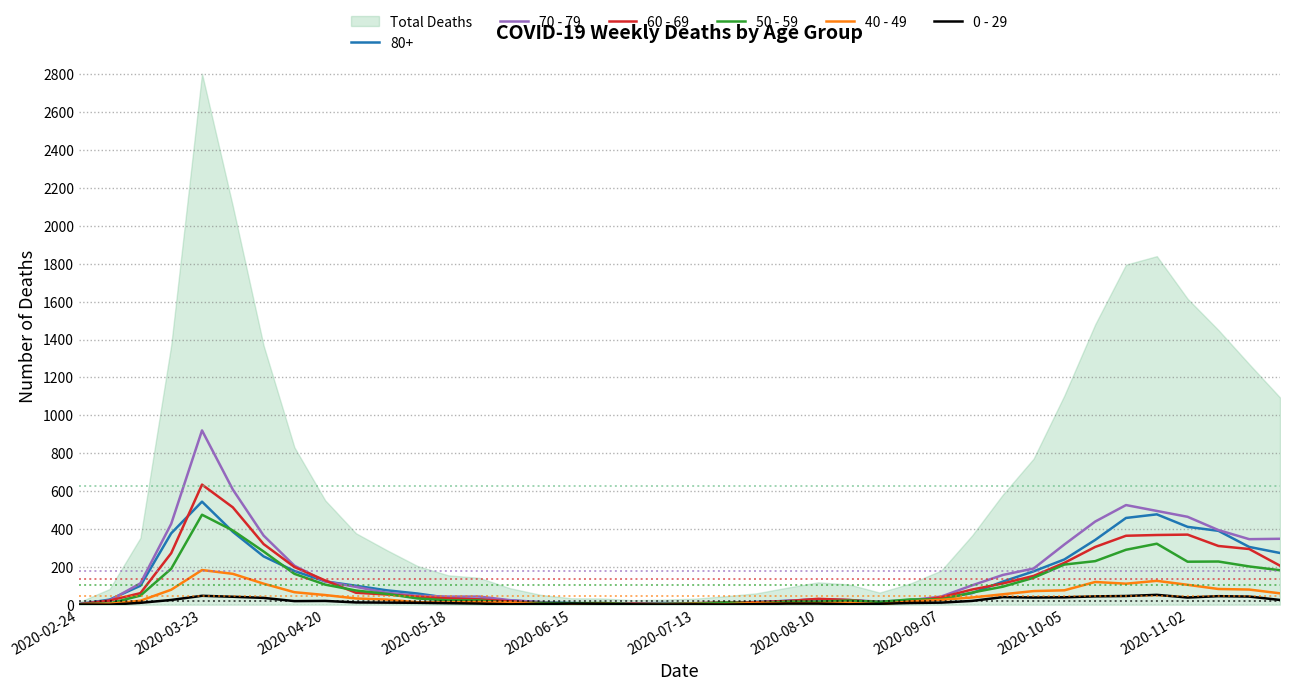

Is this an area chart (filled region under the line)?

No